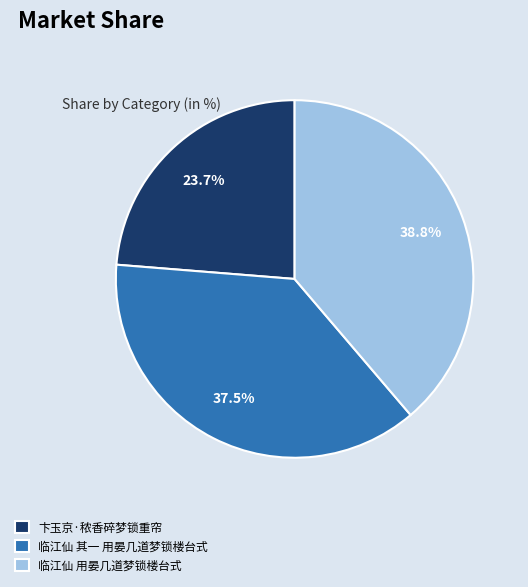

Is there any slice that represents more than half of the pie?

No